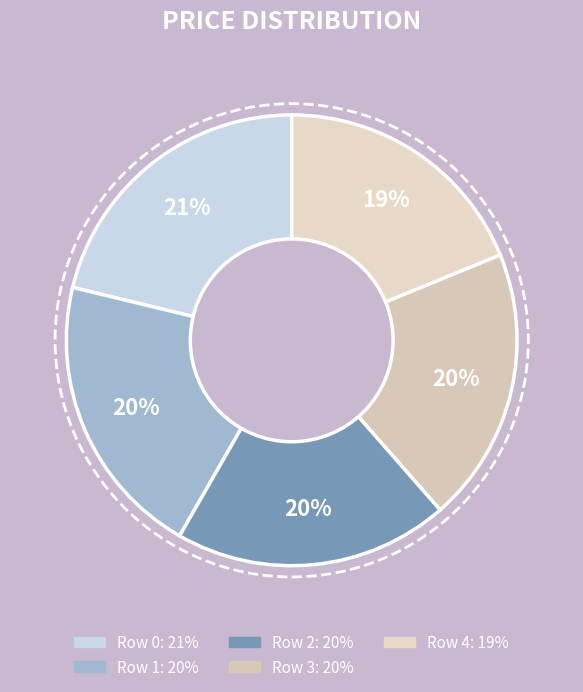

Between Row 4 and Row 2, which is larger?

Row 2